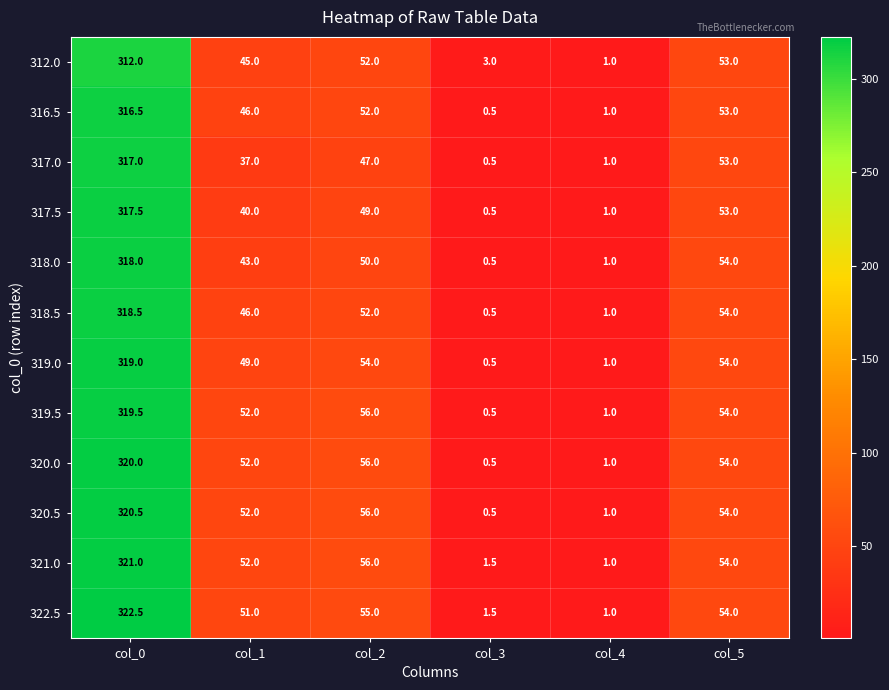

What is the difference between the second highest and minimum values in the 317.0 series?

52.5